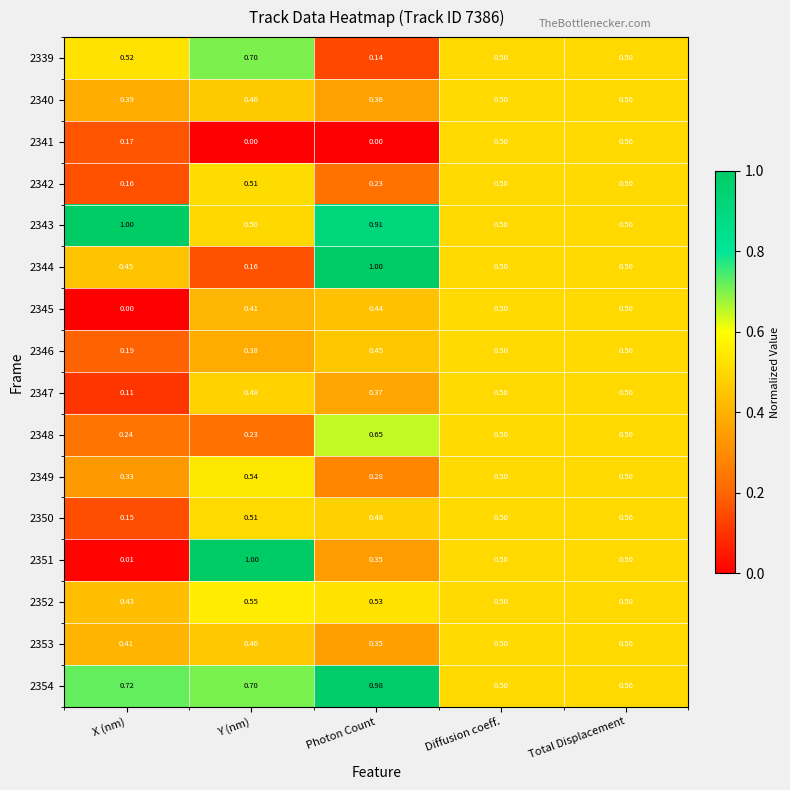

Which series has the widest spread of values?

2351